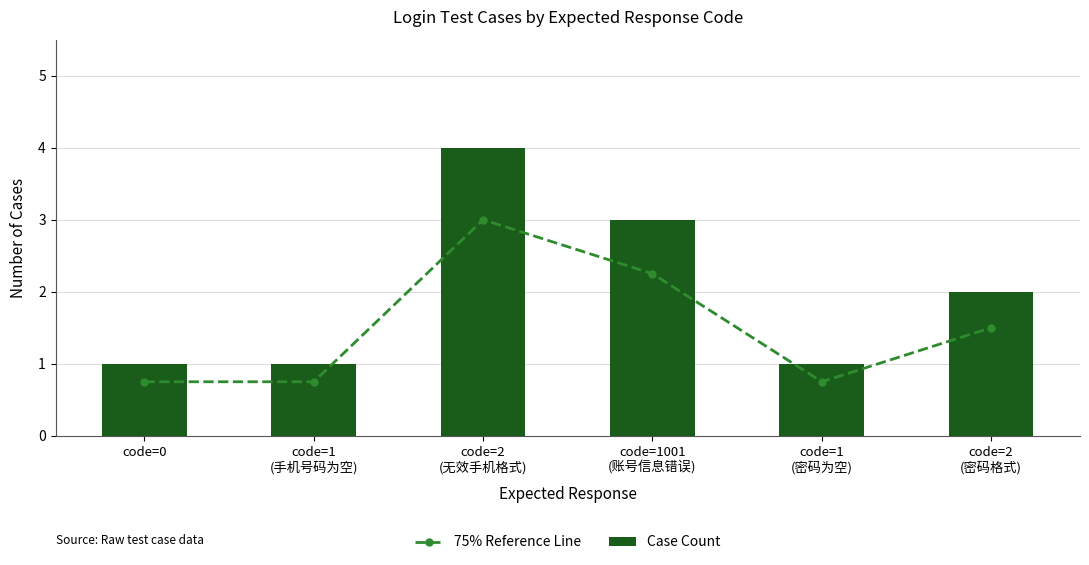

What is the sum of the 75% Reference Line values at code=0 and code=1001
(账号信息错误)?

3.0